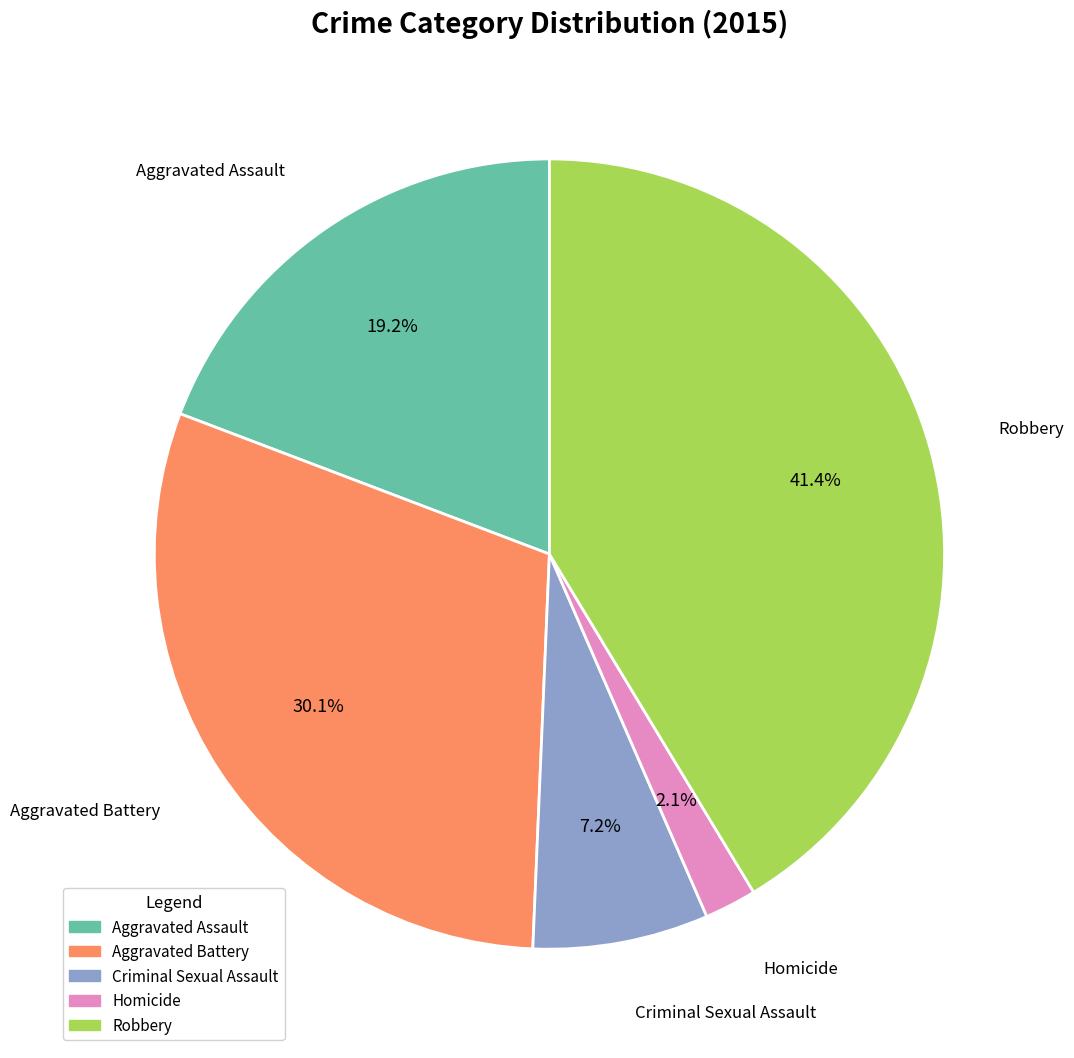

Which slice is the largest?

Robbery